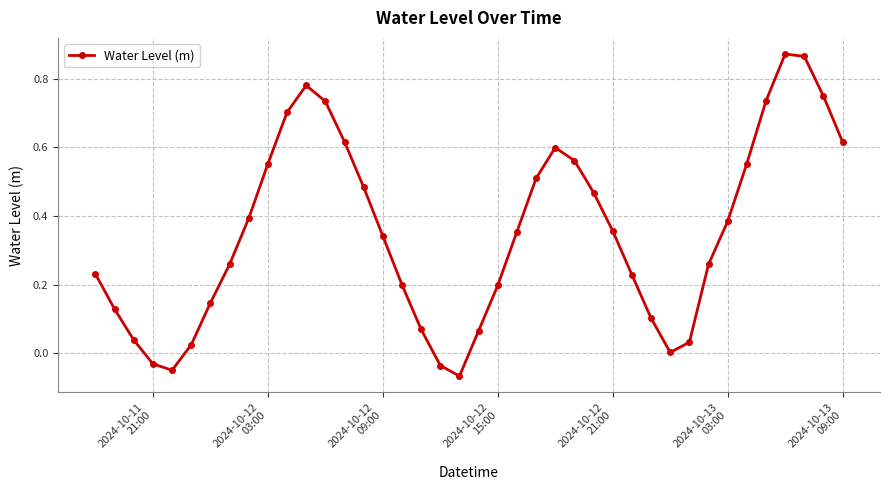

What is the sum of all values?

14.0